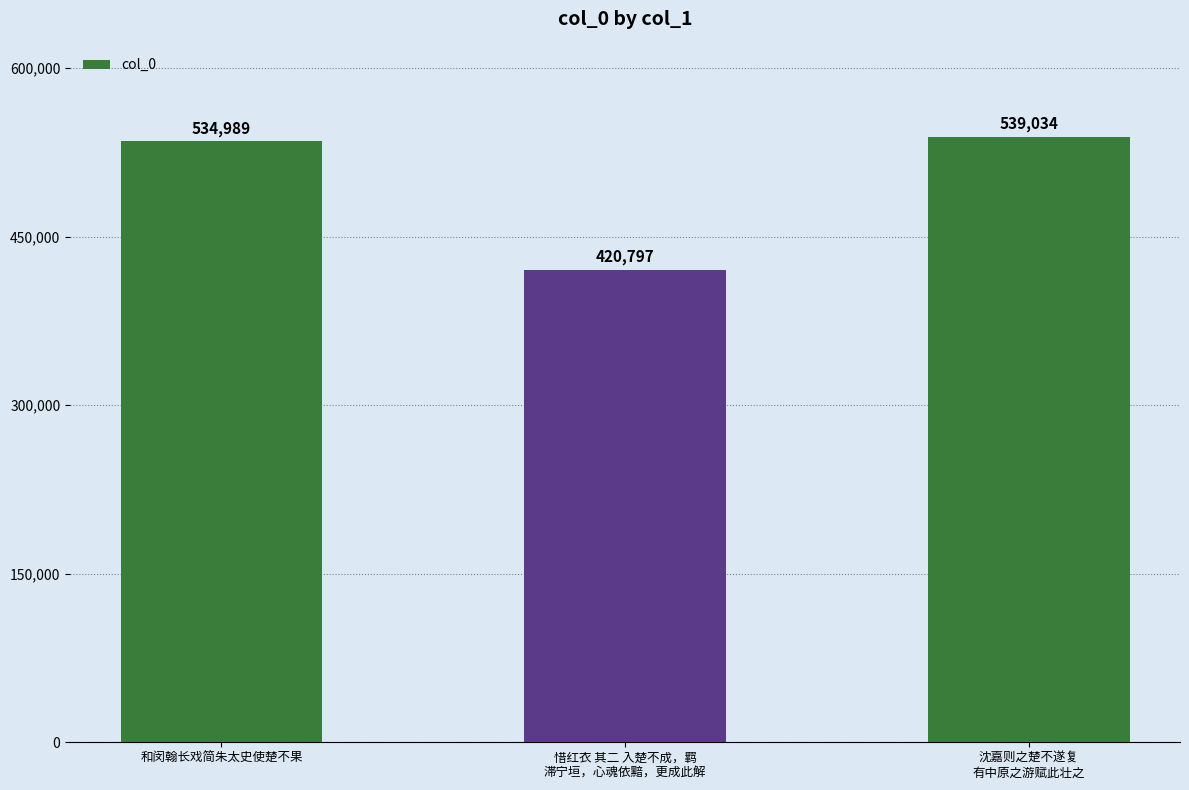

Rank the categories by value from lowest to highest.

惜红衣 其二 入楚不成，羁
滞宁垣，心魂依黯，更成此解, 和闵翰长戏简朱太史使楚不果, 沈嘉则之楚不遂复
有中原之游赋此壮之